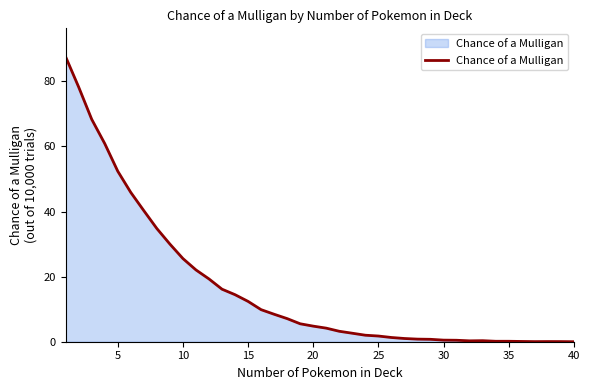

What is the greatest value displayed?

87.5